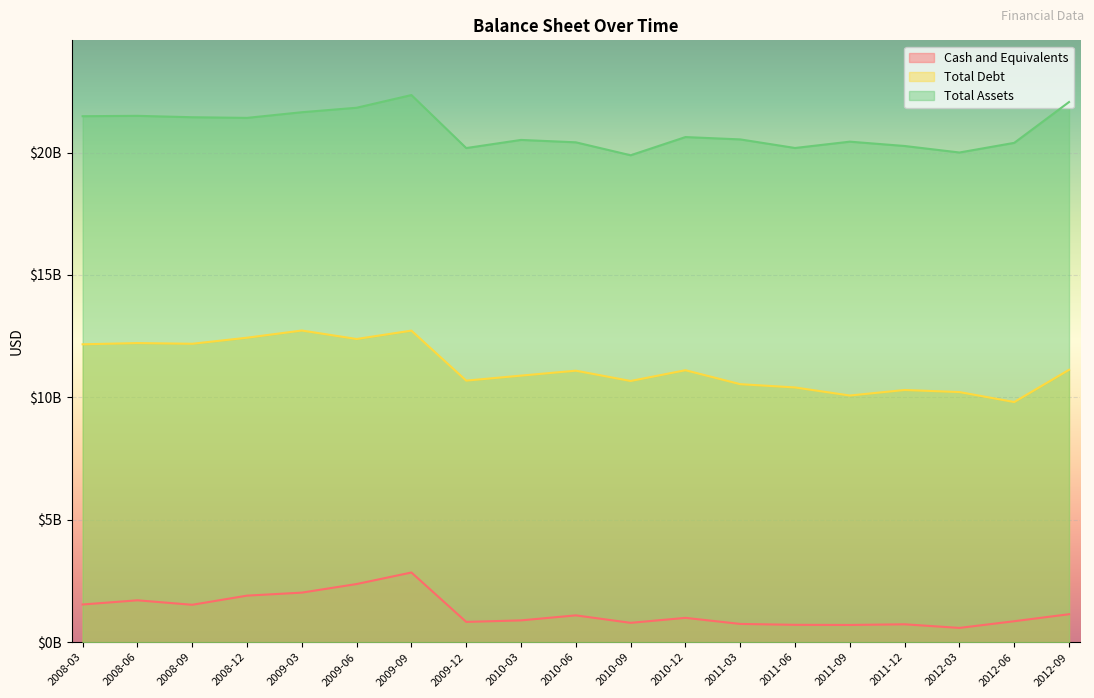

At how many categories does at least one series exceed 6434960886?

19